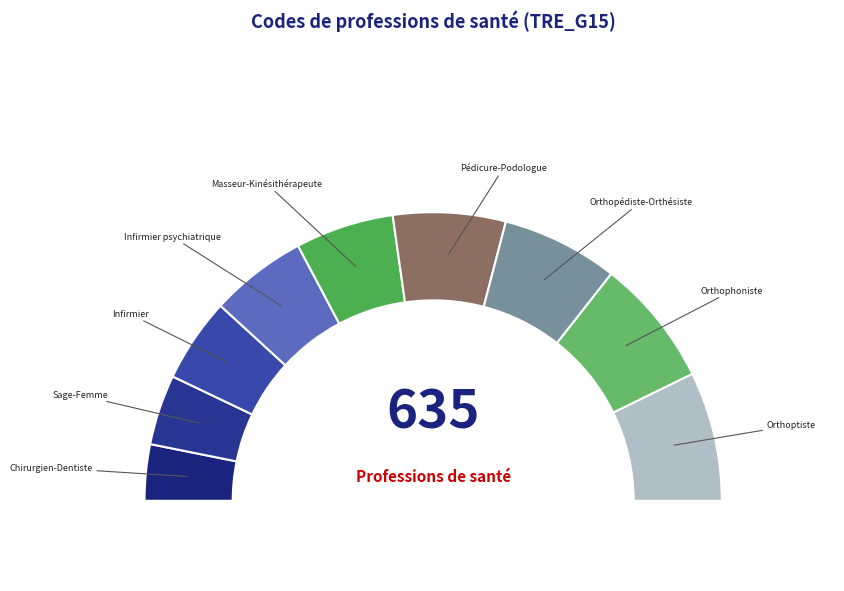

To the nearest percent, what portion does Chirurgien-Dentiste represent?

6%